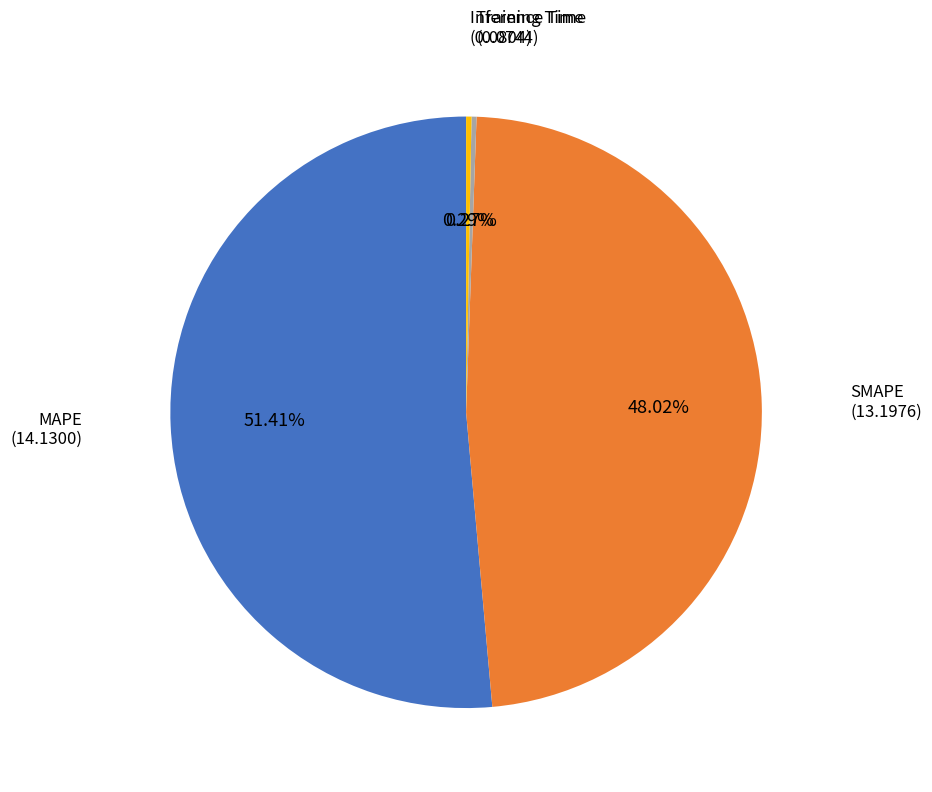

What is the total percentage of Inference Time and SMAPE?

48.3%